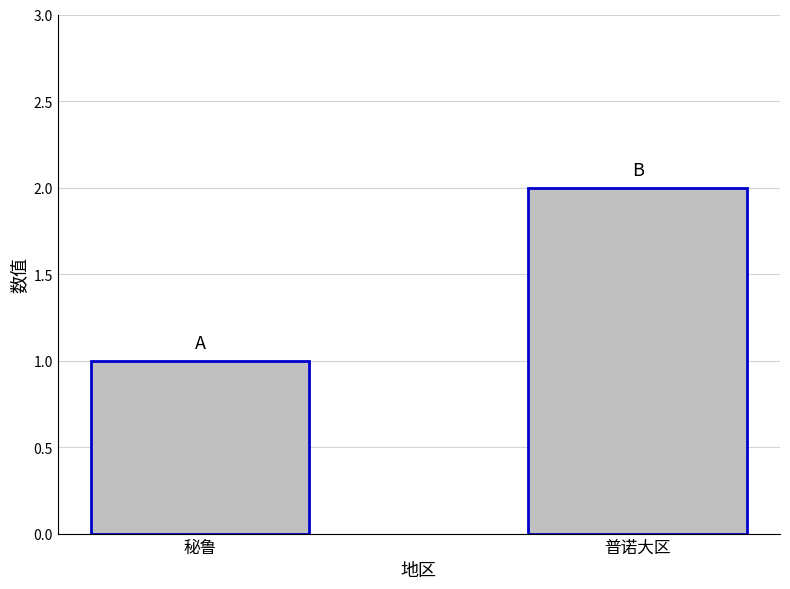

What is the change in value from 秘鲁 to 普诺大区?

+1